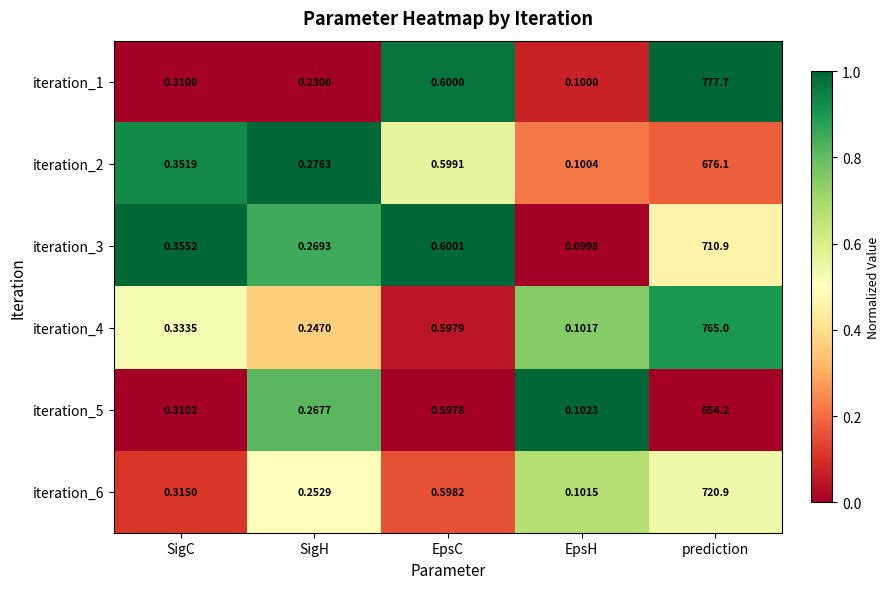

Where is iteration_4 nearest to the value 382?

EpsC